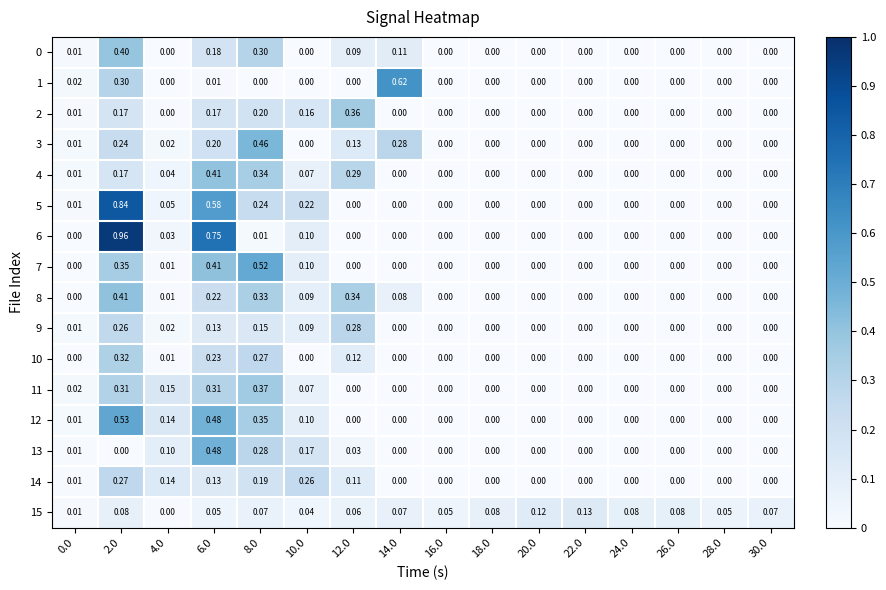

Is the value of 11 at 16.0 greater than the value of 15 at 20.0?

No